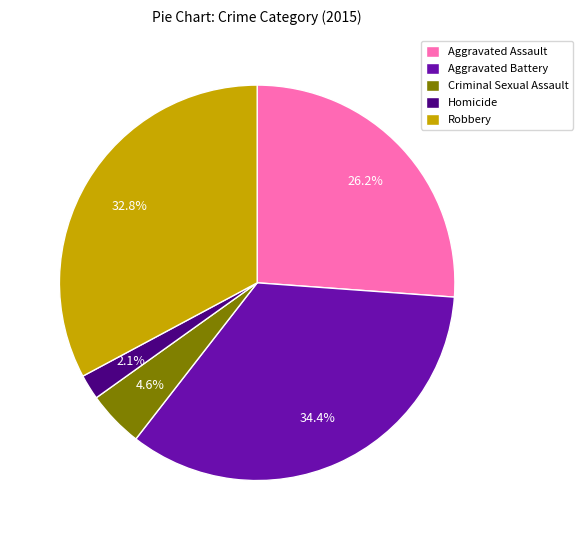

Which slice is the smallest?

Homicide